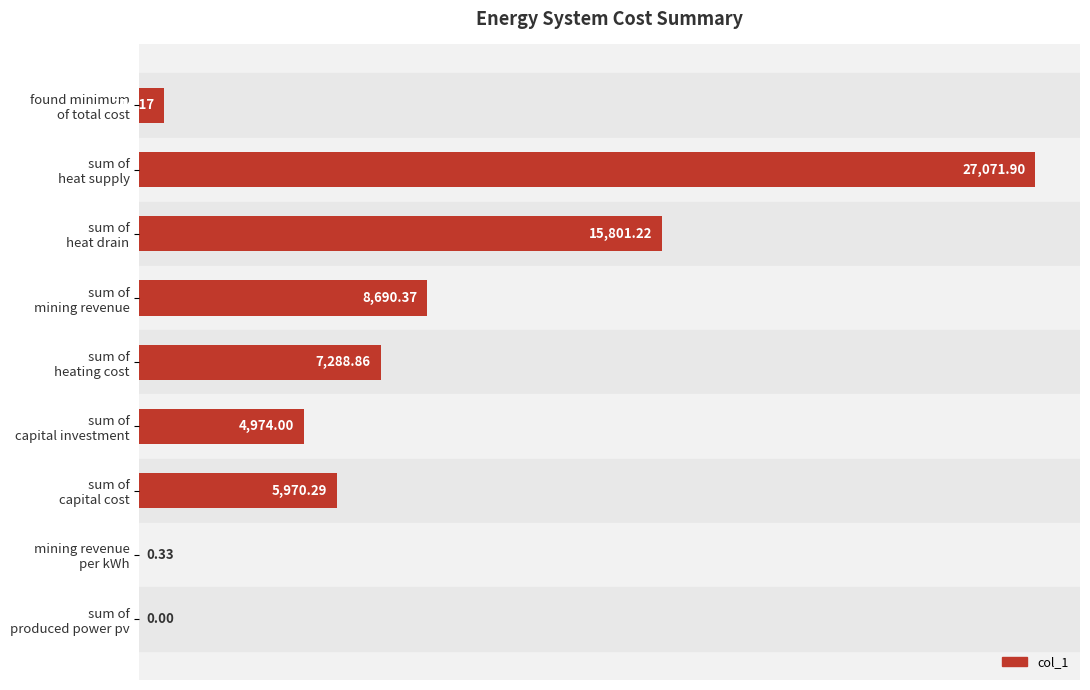

What is the sum of all values?

70541.1